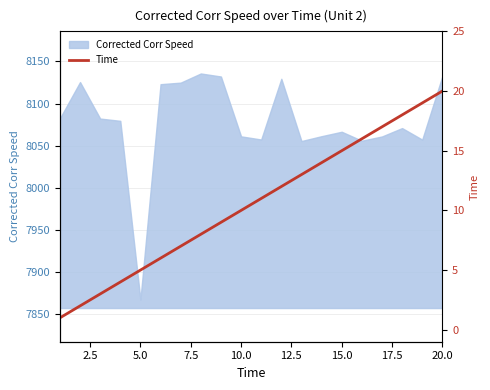

The value of Corrected Corr Speed at 20.0 is 12125.9. True or false?

False